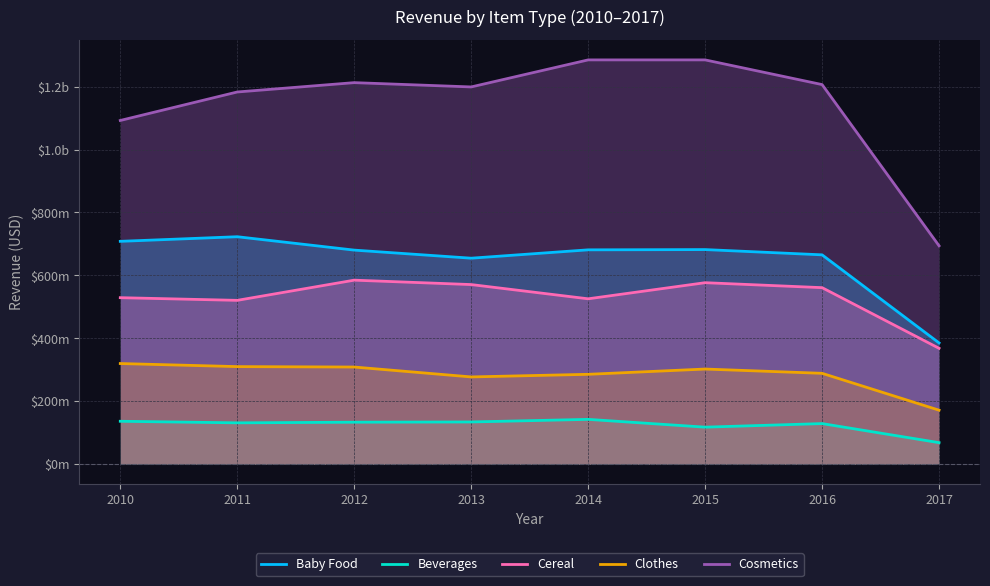

Reading right to left, what are all the values shown in this chart?

Baby Food: 385302528.2	665262488.1	681979498.9	681145499.1	654605058.6	680291332.2	722837573.4	708170461.0
Beverages: 68449282.2	129038282.1	117685917.0	142451590.4	134206583.5	133448332.5	131414815.3	136397587.3
Cereal: 368238174.7	560984217.2	576754619.1	525555477.7	570792610.3	584789672.5	520624437.3	529152347.9
Clothes: 171647079.5	288774913.4	302352953.4	285615628.6	277302261.9	308747691.2	310094020.8	319842233.9
Cosmetics: 693954006.8	1206290761.6	1284726190.4	1284718758.0	1198812892.8	1212462714.0	1182751913.6	1092251950.8